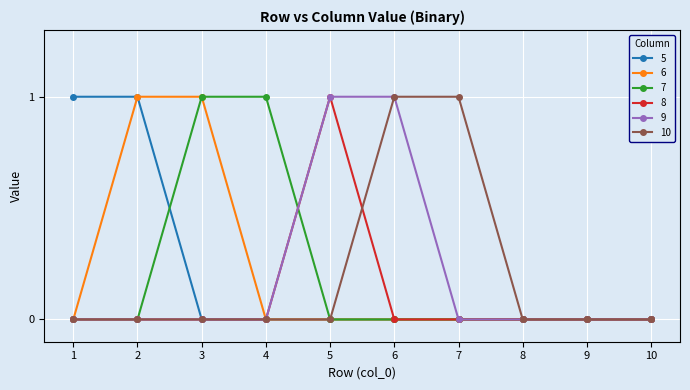

What is the value of the 6 point at the 3rd from the left?

1